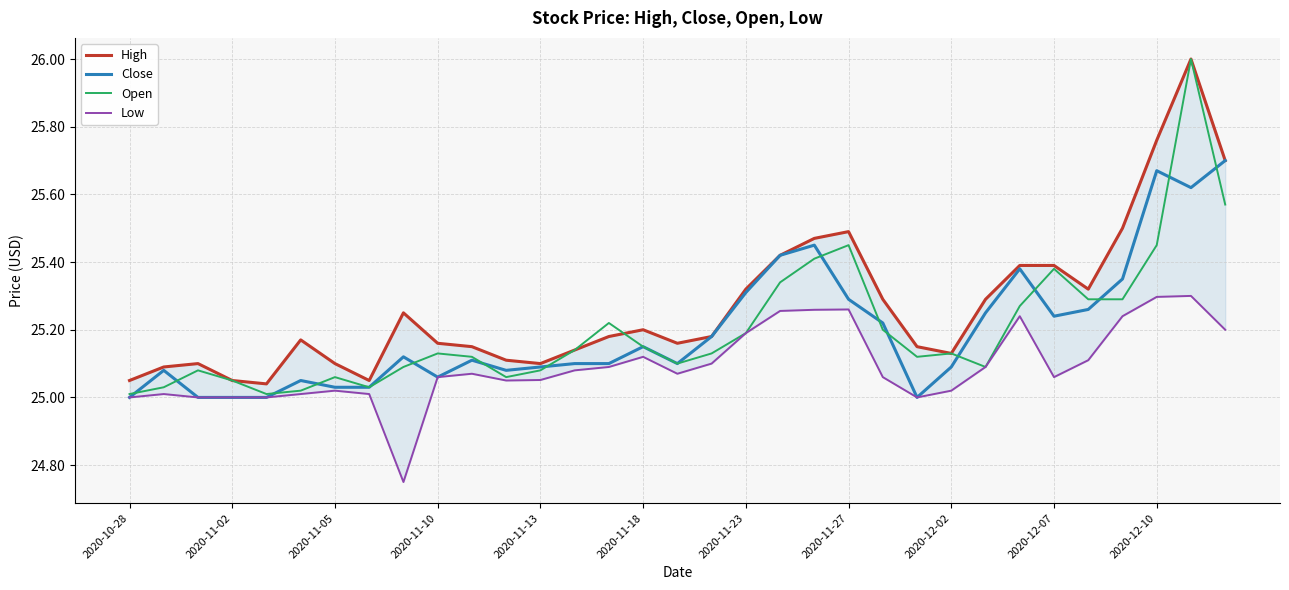

How many intersections are there between Close and Open?

15